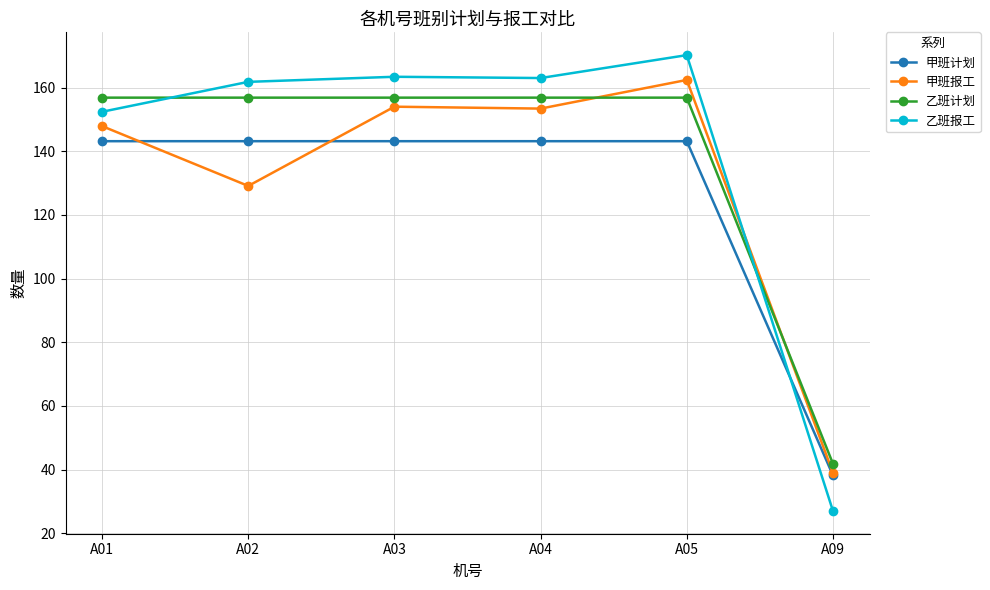

Which series has the widest spread of values?

乙班报工